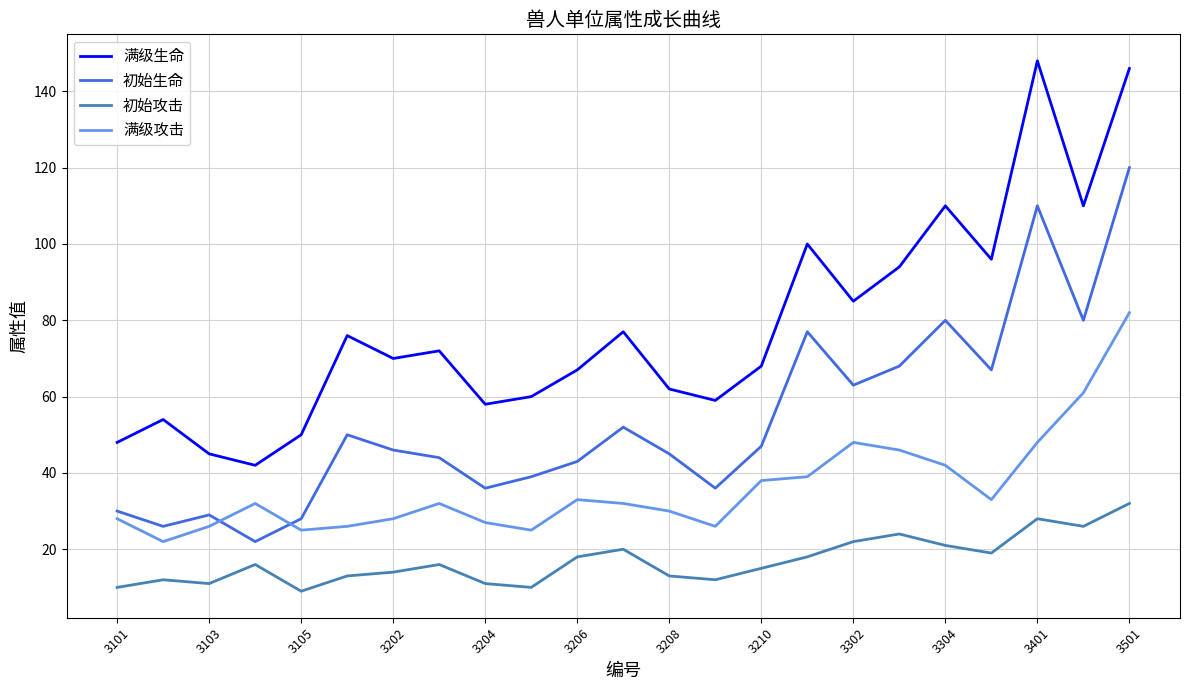

Which series has the largest total across all categories?

满级生命